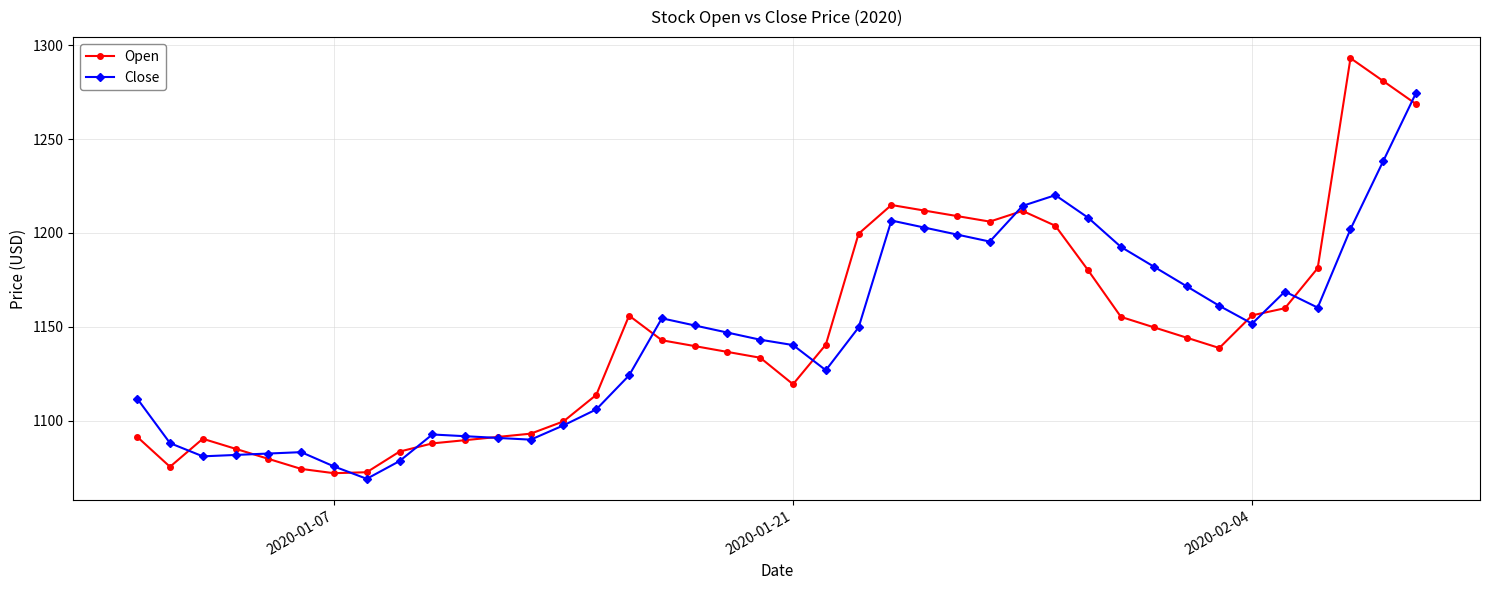

What is the average value of the Close series?

1145.2